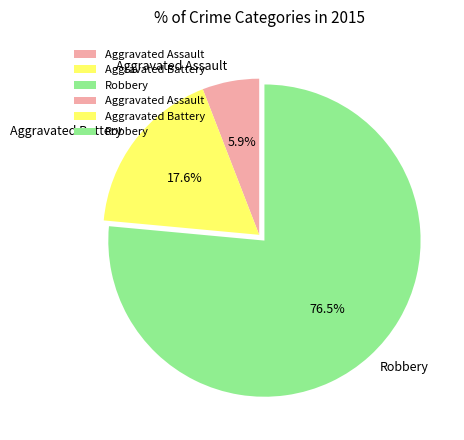

To the nearest percent, what percentage of the pie is Aggravated Battery?

18%